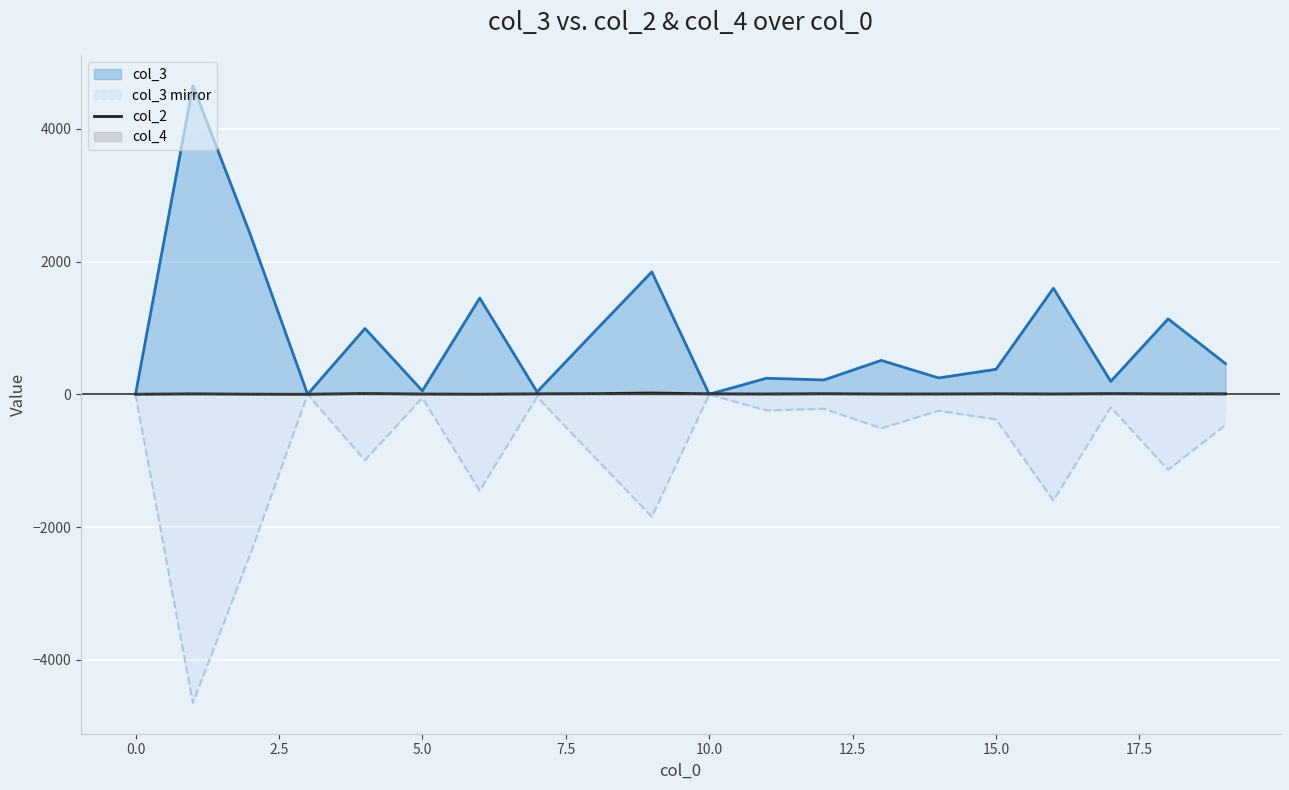

Count the number of data series in this chart.

4